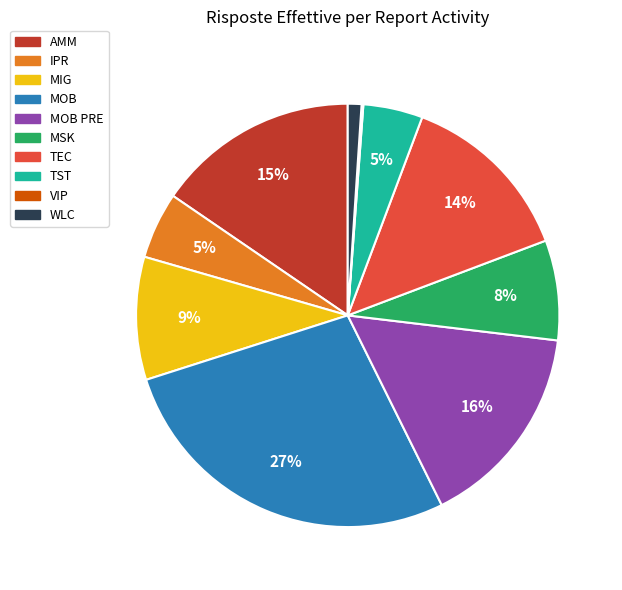

Does any single category account for the majority?

No